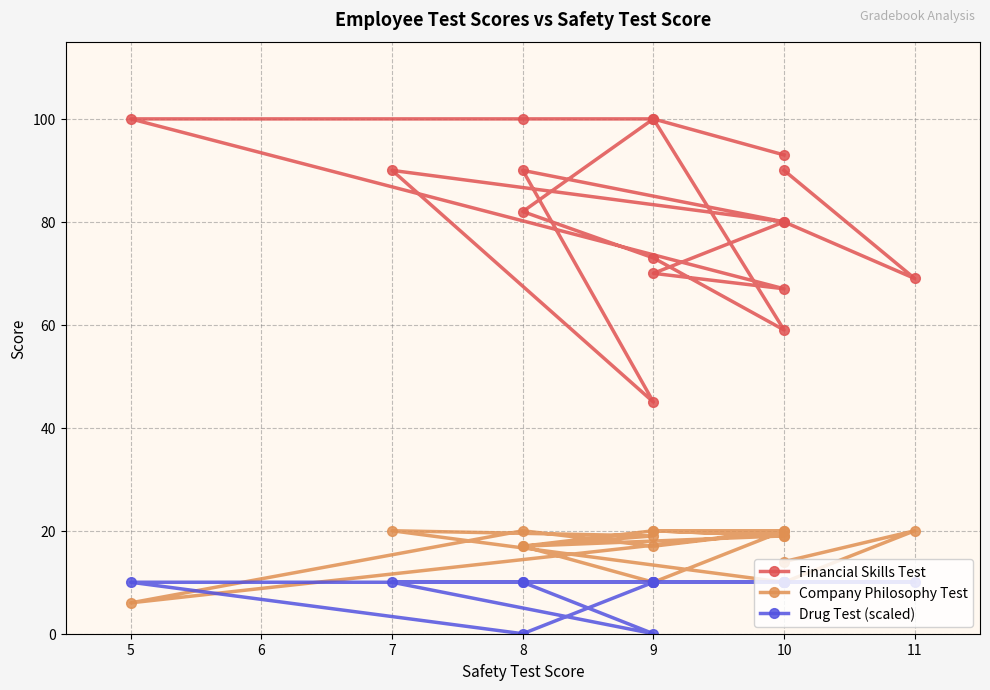

What is the difference between the maximum and second lowest values in the Drug Test (scaled) series?

10